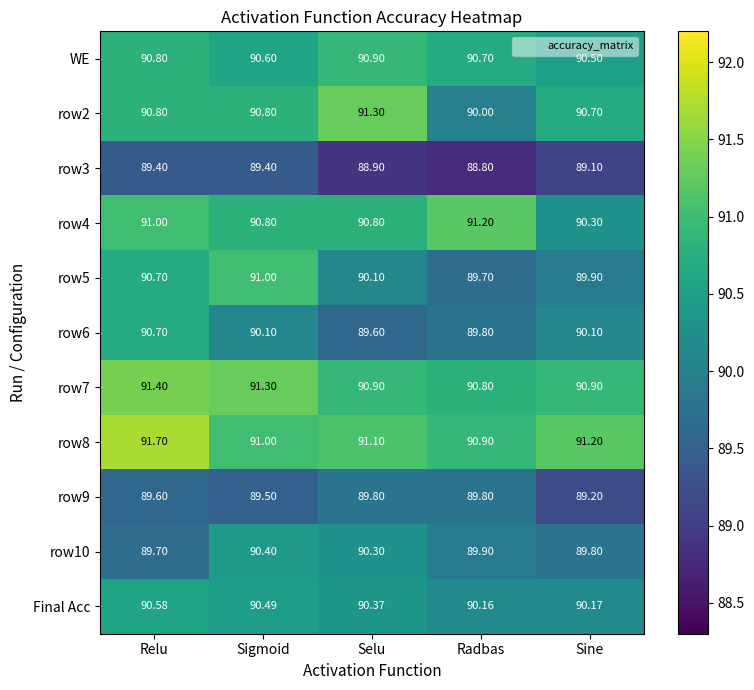

Where does the row5 series first go above 90?

Relu